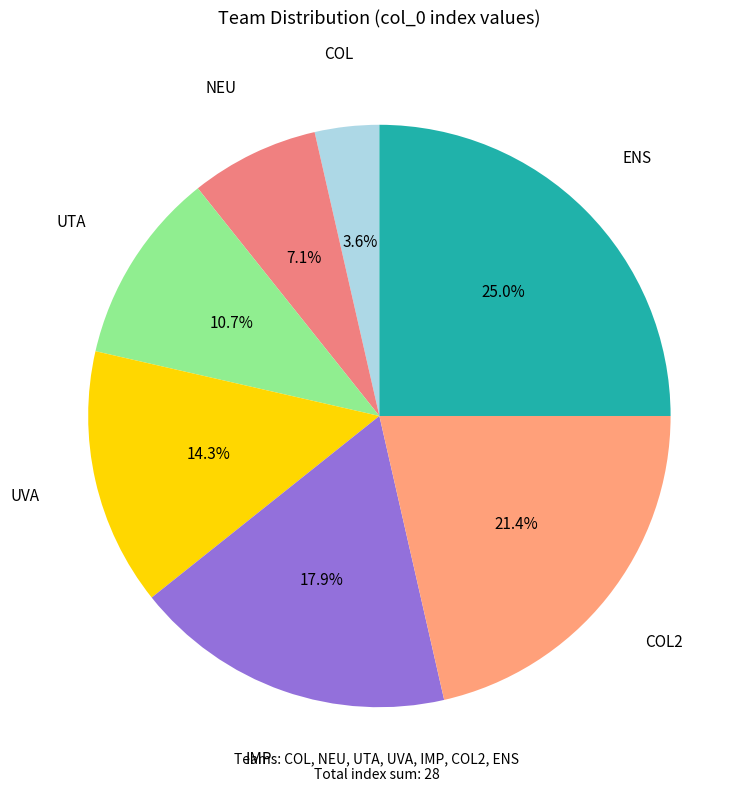

To the nearest percent, what is the difference between the largest and smallest slice percentages?

21%